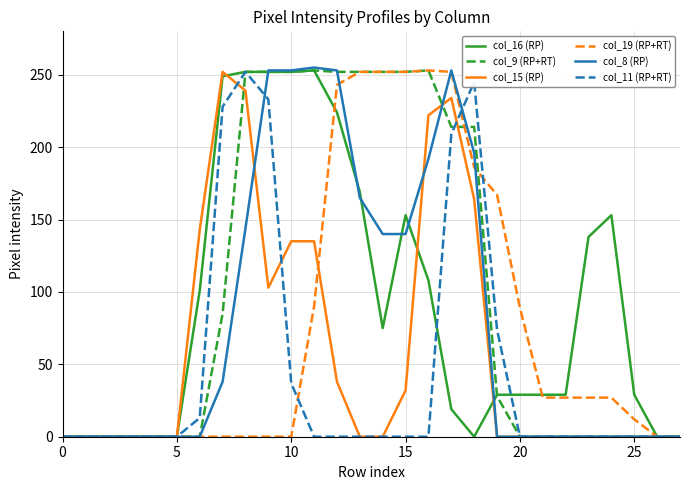

In col_11 (RP+RT), how many points are higher than both neighbors (excluding endpoints)?

2